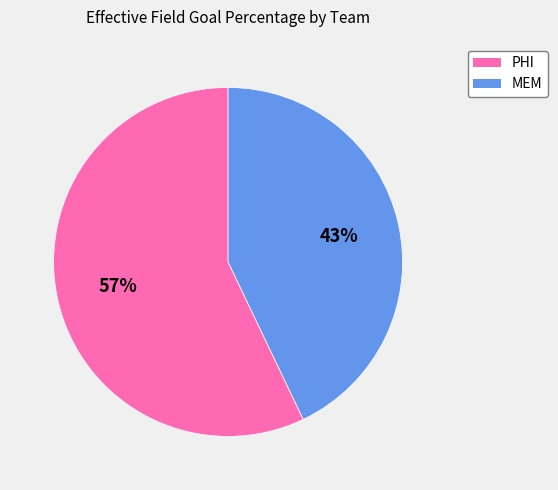

What is the majority slice?

PHI